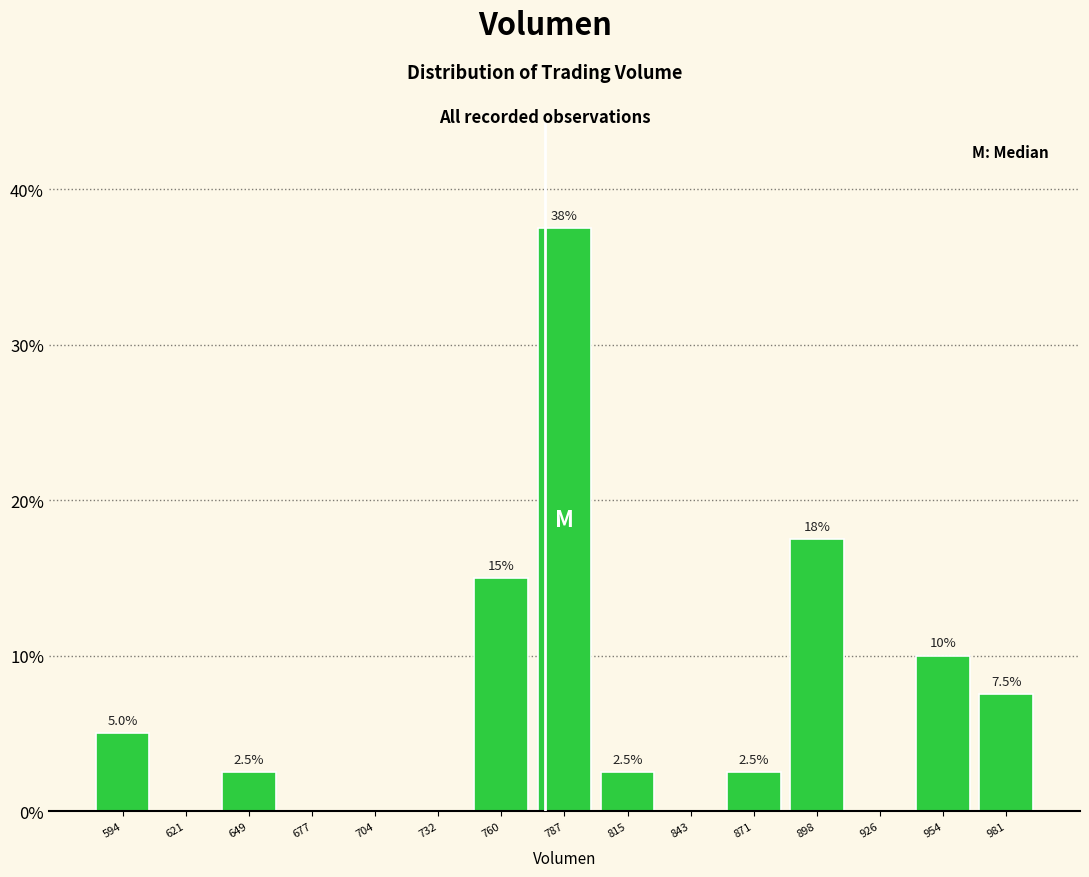

Which range on the x-axis has the tallest bar?

775 to 800